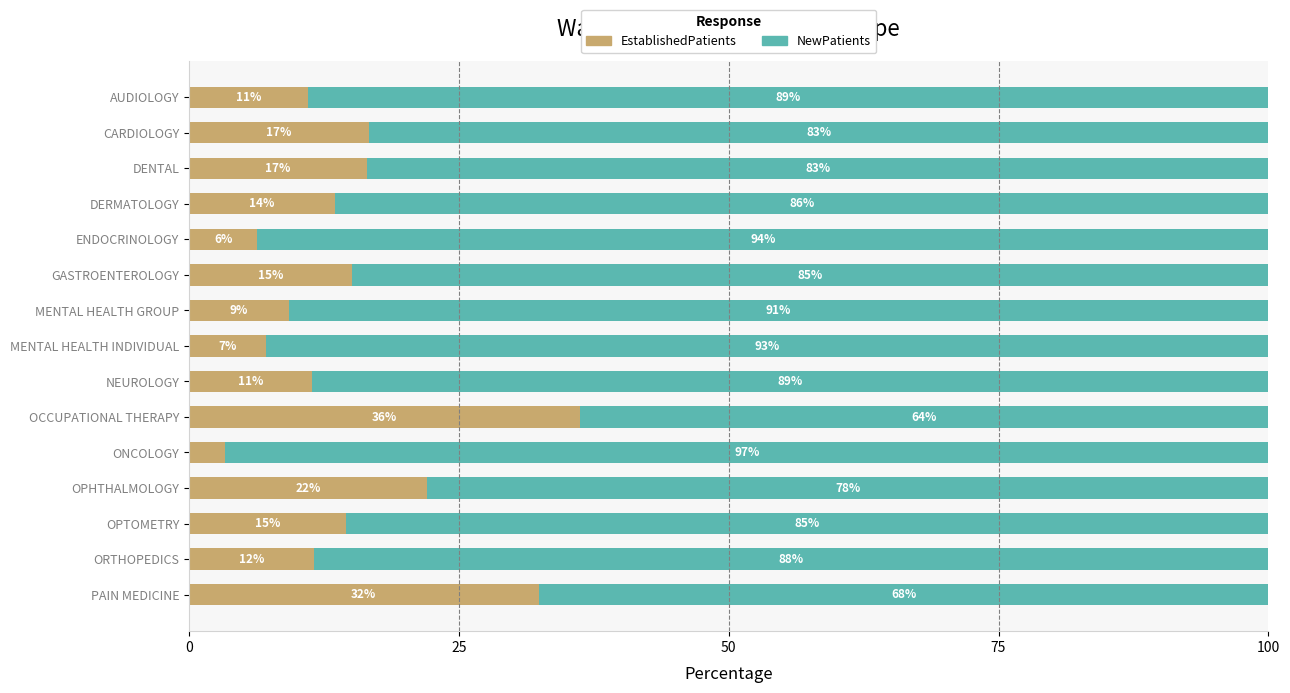

Which category has the lowest value in the EstablishedPatients series?

ONCOLOGY